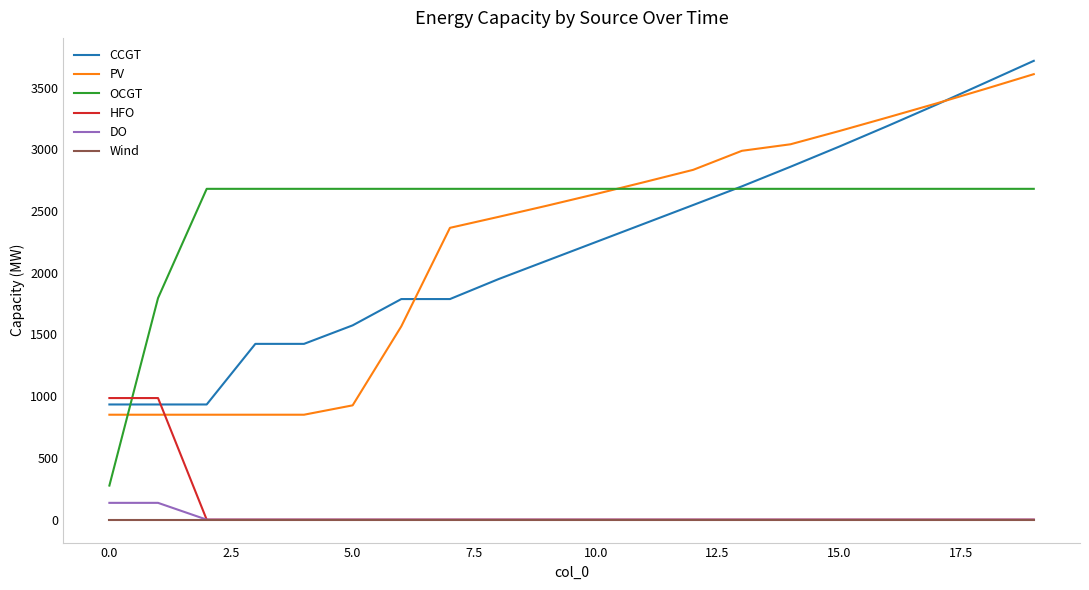

Which series has the largest total across all categories?

OCGT